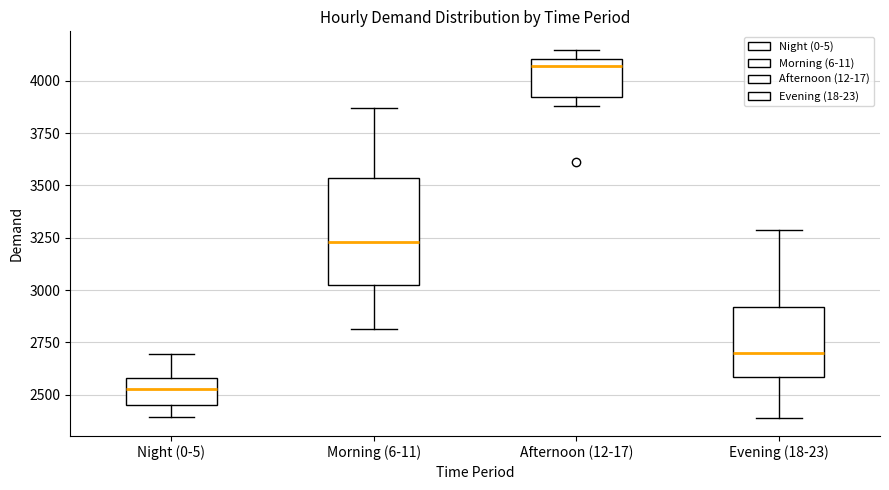

Reading left to right, read every box against the y-axis: the position of its median line, the range the box covers, and the ends of its whiskers. The values are not printed on the chart, so give them approximately, as read against the axis.

Night (0-5): median 2550, box 2450 to 2600, whiskers 2400 to 2700
Morning (6-11): median 3250, box 3000 to 3550, whiskers 2800 to 3850
Afternoon (12-17): median 4050, box 3900 to 4100, whiskers 3900 (just below the box's lower edge) to 4150
Evening (18-23): median 2700, box 2600 to 2900, whiskers 2400 to 3300